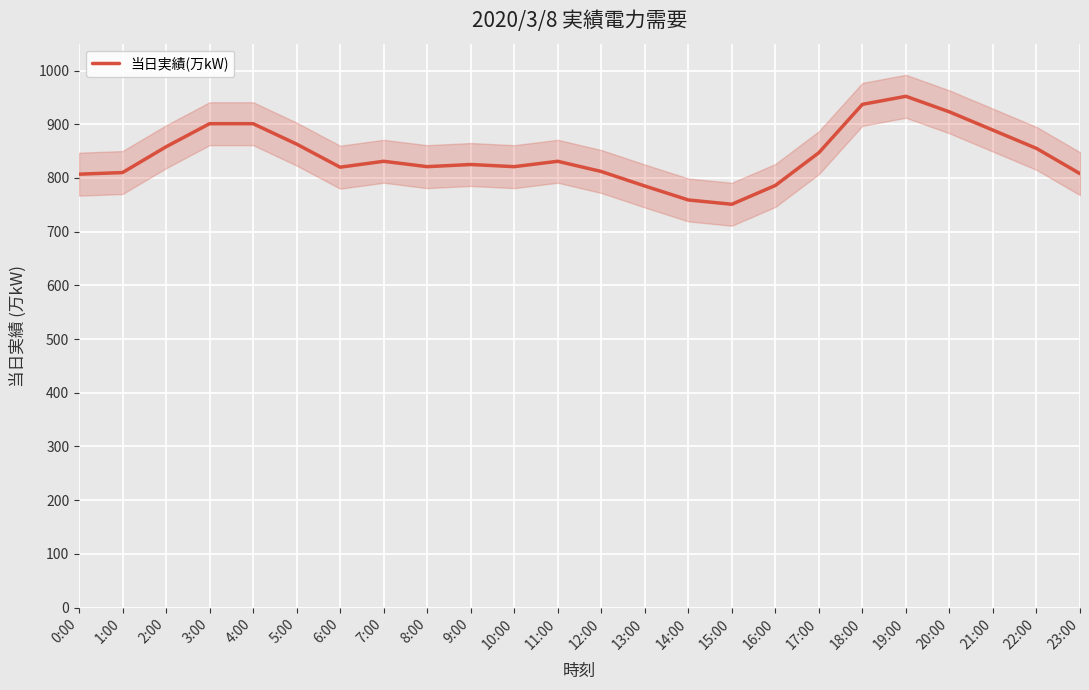

True or false: the data shows 250 at 11:00.

False